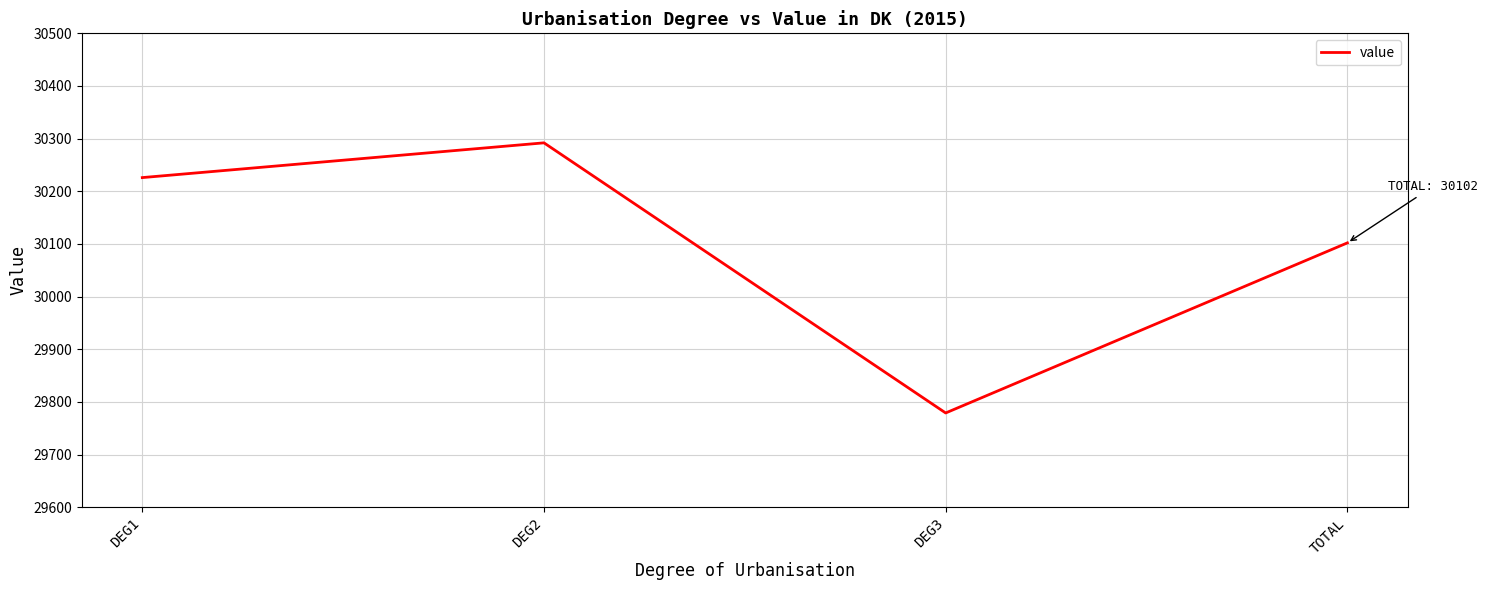

What is the maximum value shown in the chart?

30292